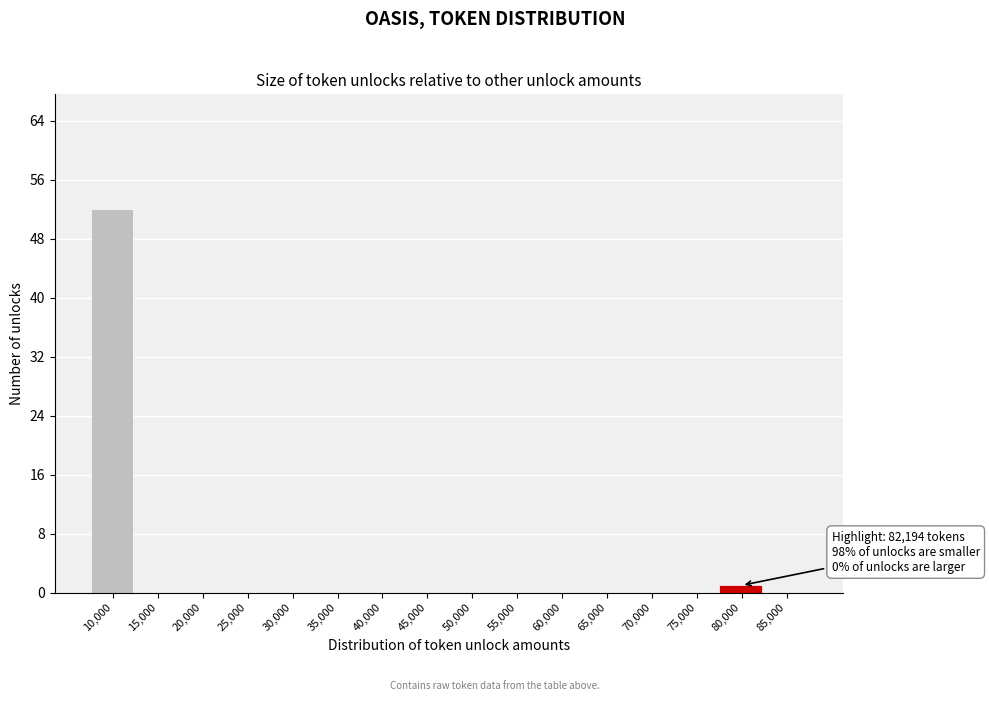

Reading left to right, what are all the values shown in this chart?

10,000=52	15,000=0	20,000=0	25,000=0	30,000=0	35,000=0	40,000=0	45,000=0	50,000=0	55,000=0	60,000=0	65,000=0	70,000=0	75,000=0	80,000=1	85,000=0